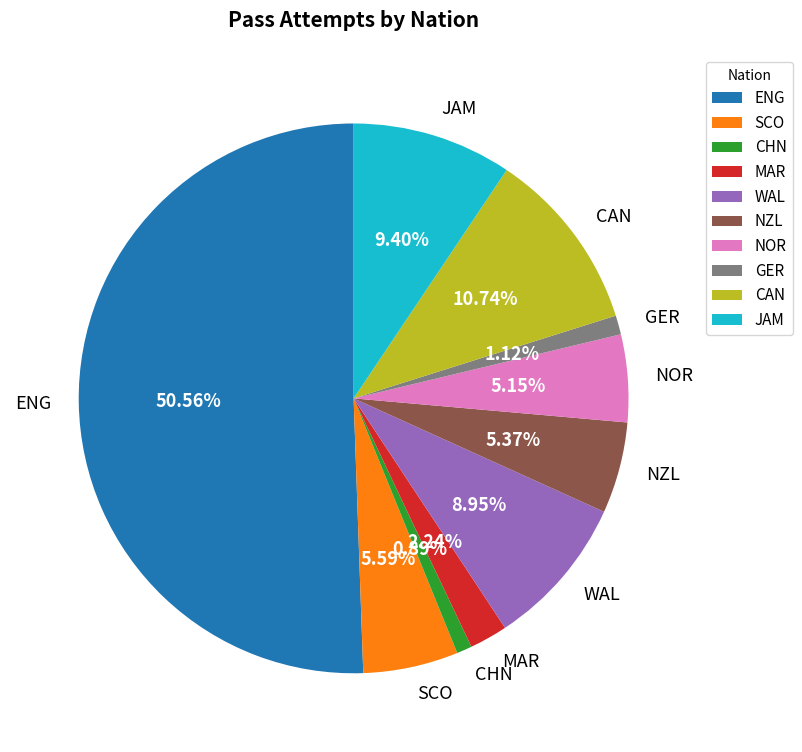

How many slices are in this pie chart?

10